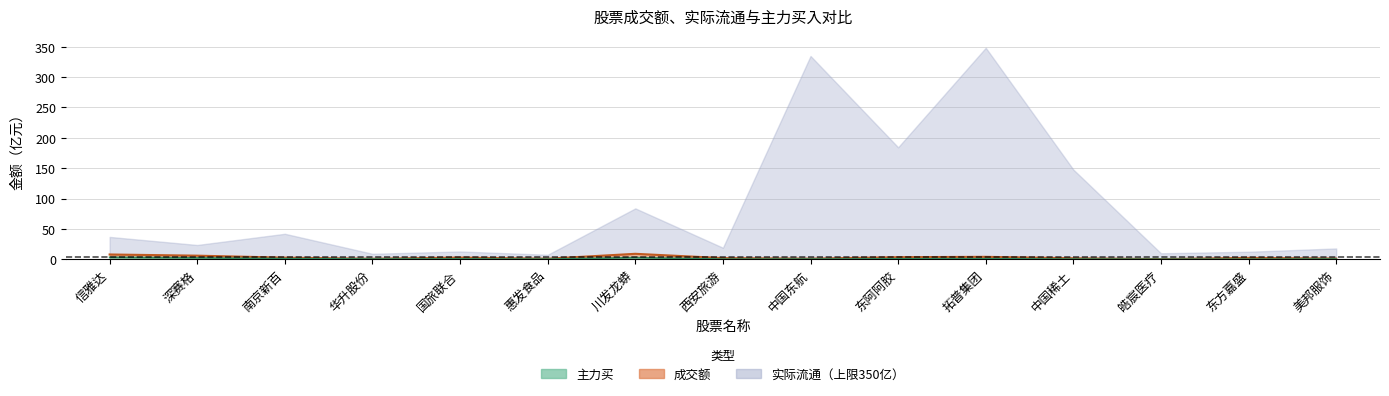

What is the average value of the 主力买 series?

1.0